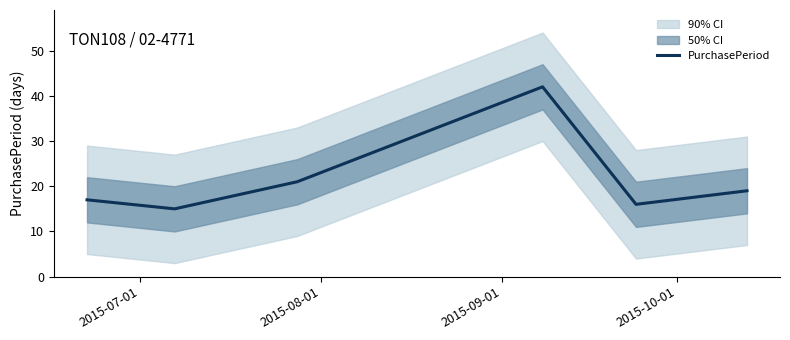

What is the maximum value for PurchasePeriod?

42